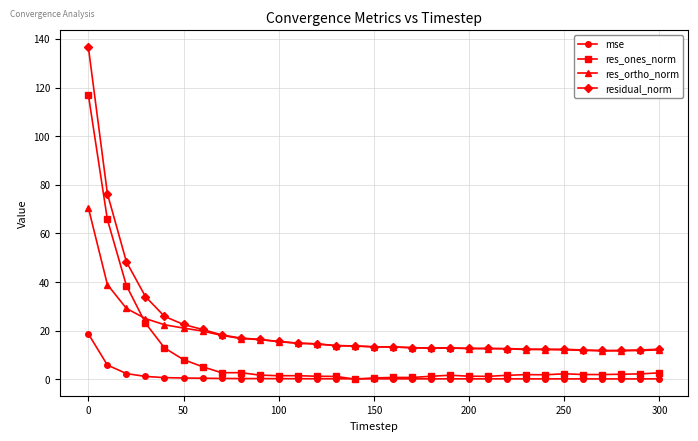

What are all the series names shown in the legend?

mse, res_ones_norm, res_ortho_norm, residual_norm